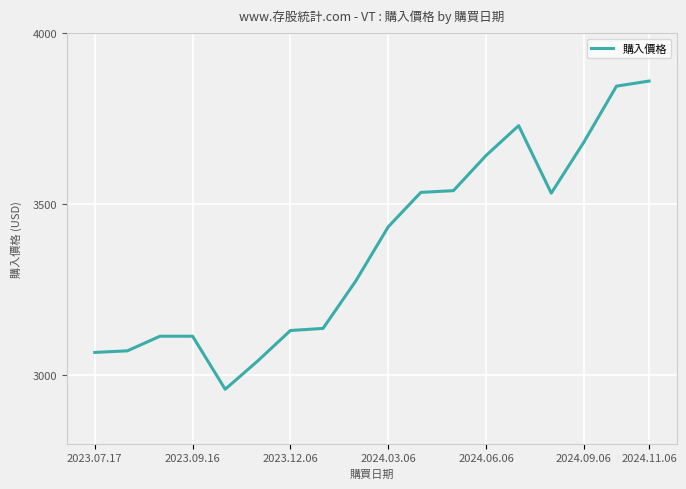

What is the smallest value displayed?

2959.0